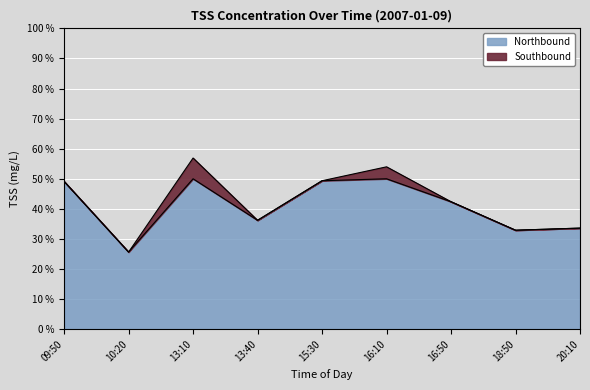

What is the maximum value shown in the chart?

56.9